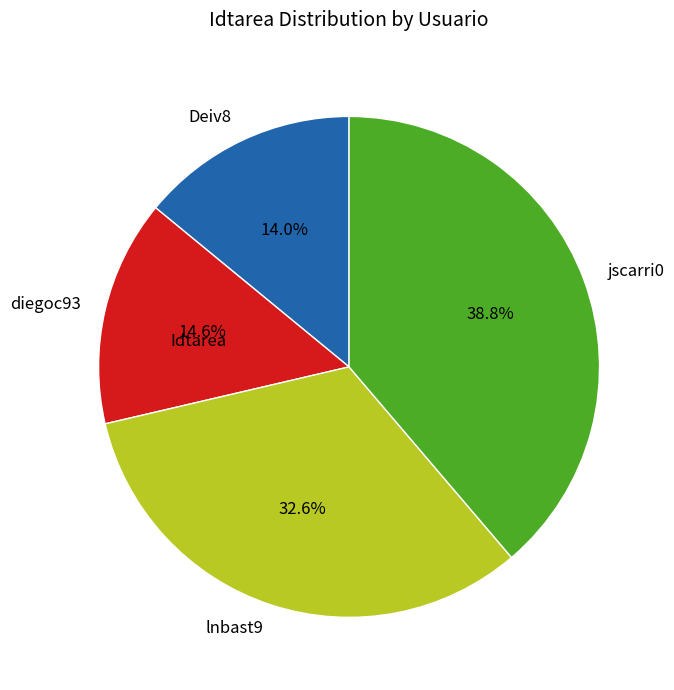

How many segments does this pie chart have?

4